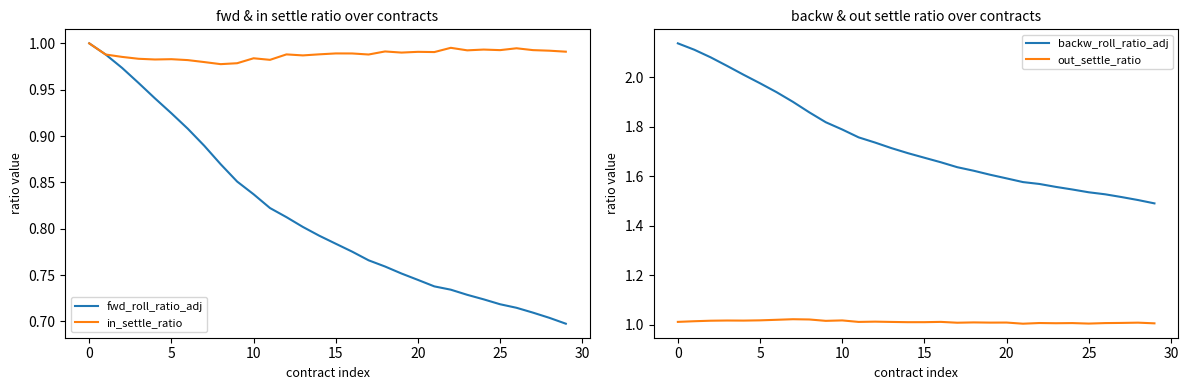

How many interior local peaks does the in_settle_ratio series have?

9